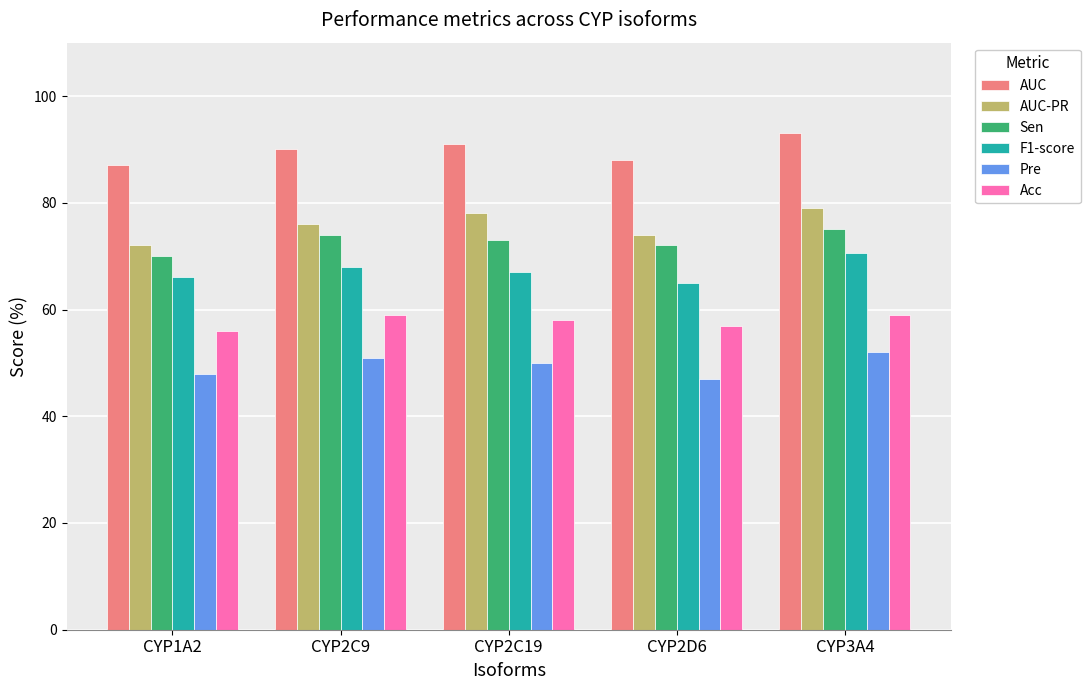

Which category has the highest value across all series?

CYP3A4